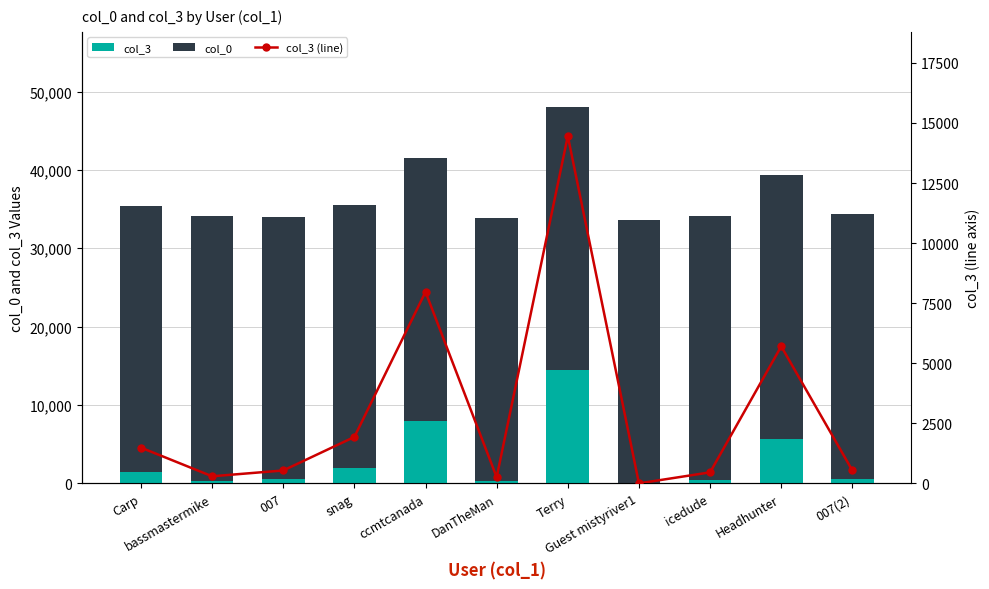

At which category is the sum across all series the highest?

Terry